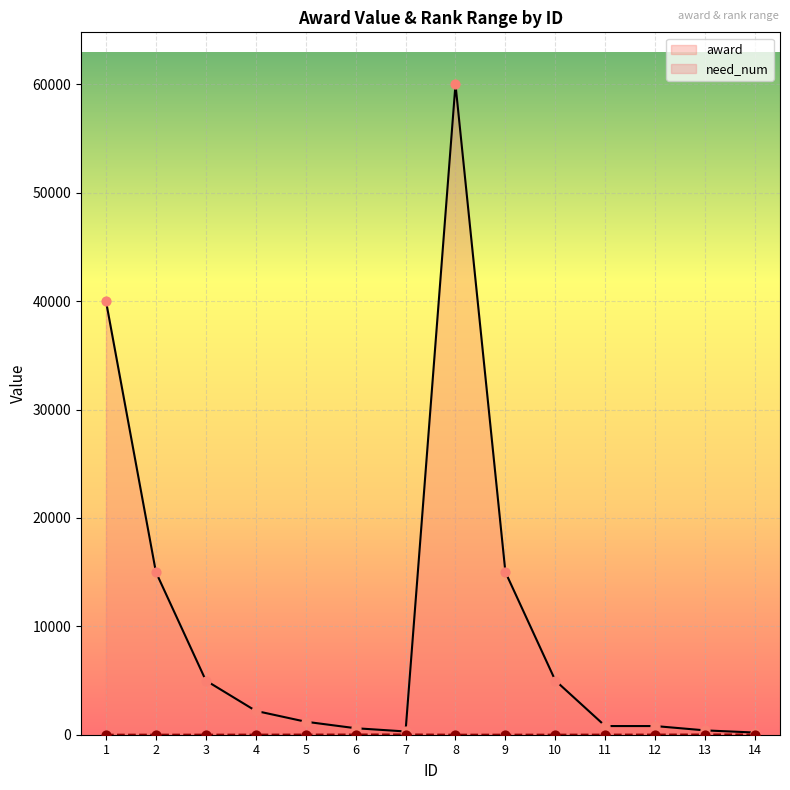

What are all the series names shown in the legend?

award, need_num